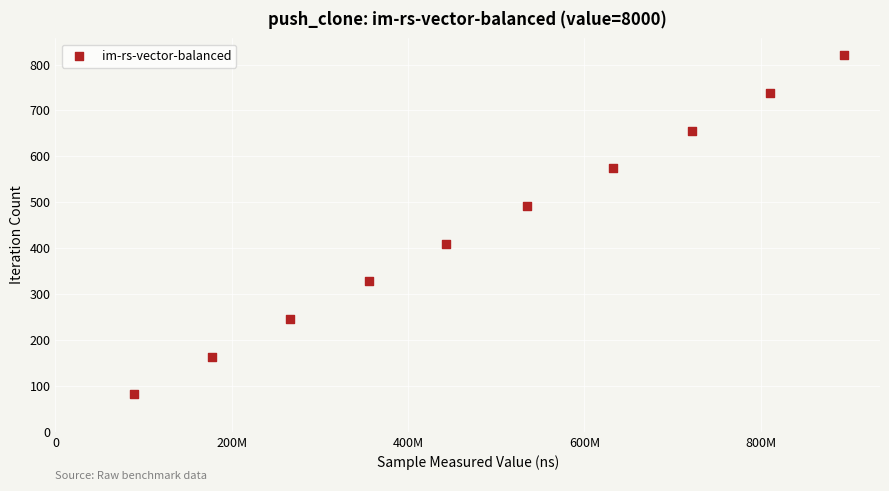

What is the range of Y values (max minus min)?

738